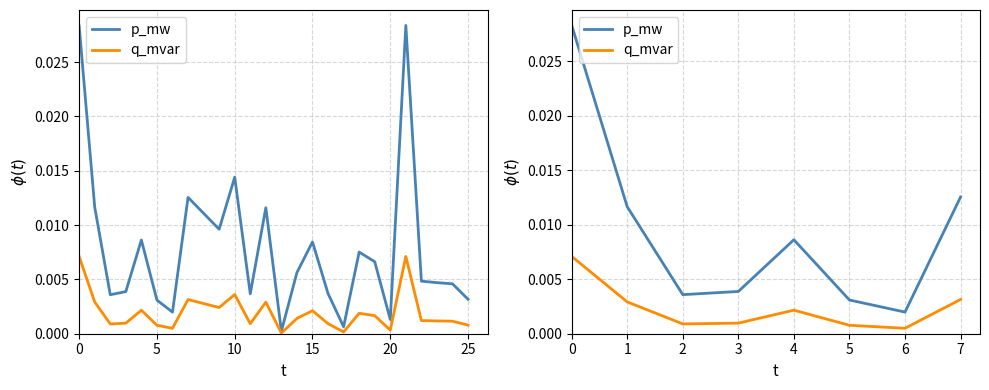

True or false: q_mvar and p_mw cross at least once.

False